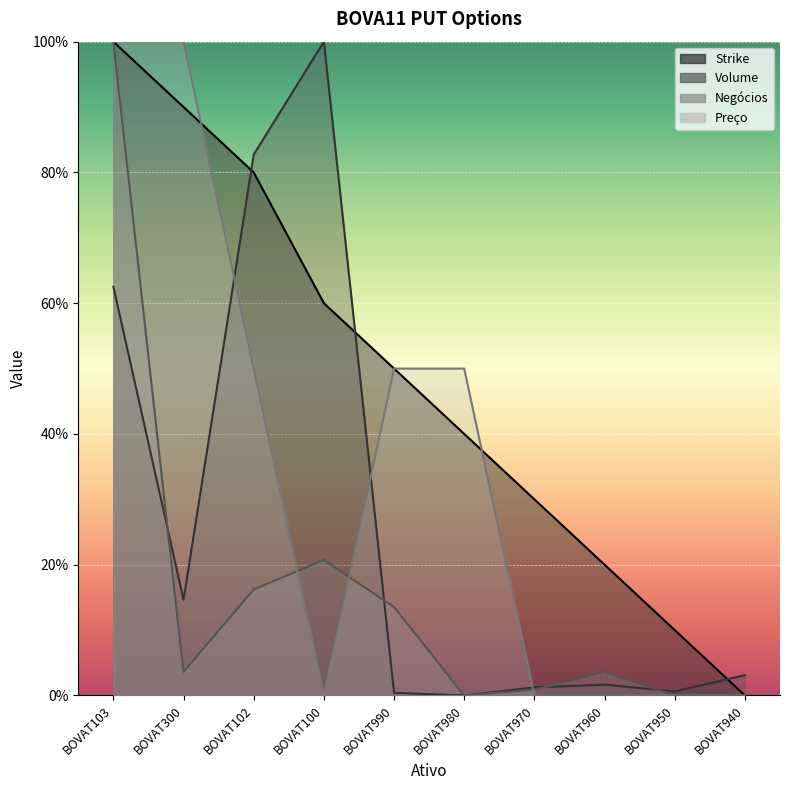

How many positive values does the Negócios series have?

7